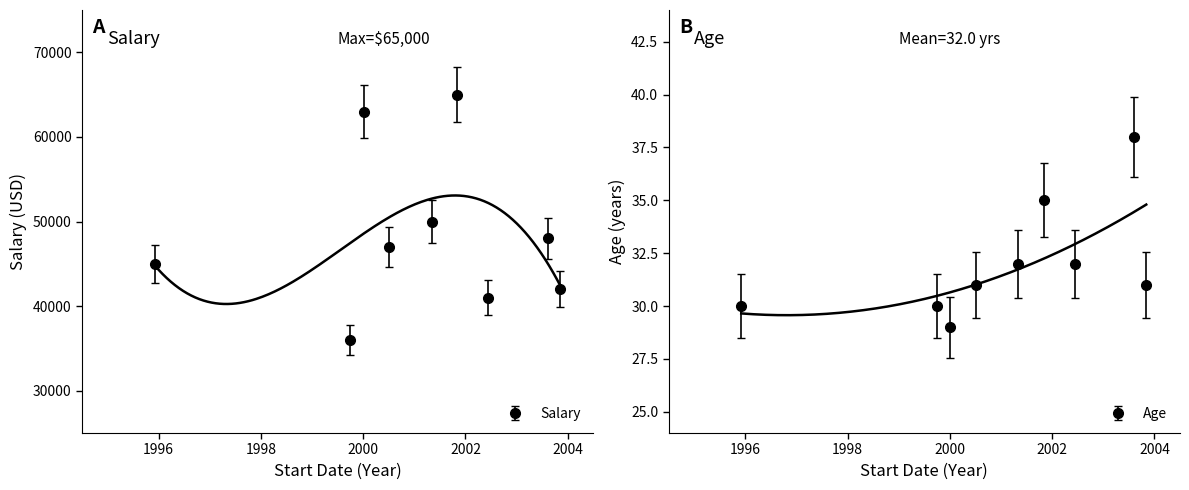

What is the value of the Salary point at the 8th from the left?

48000